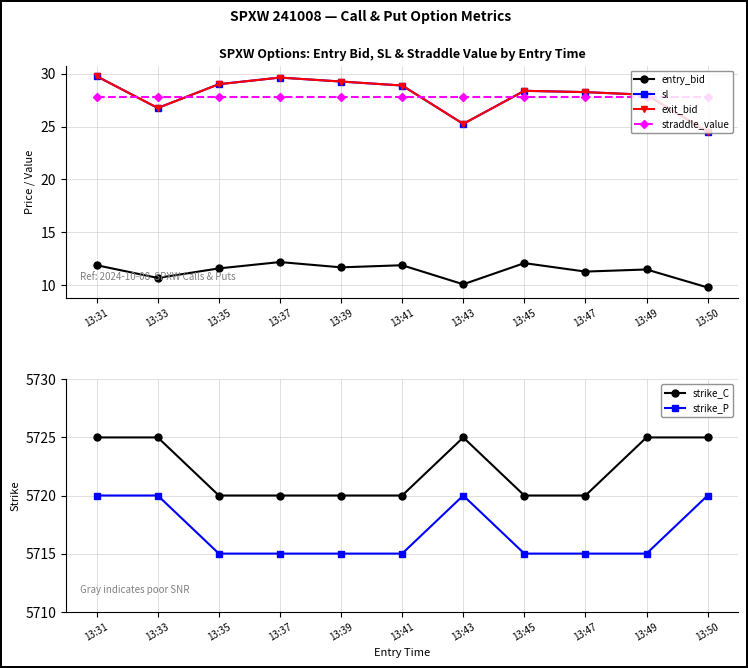

Where is the first local maximum for entry_bid?

13:37